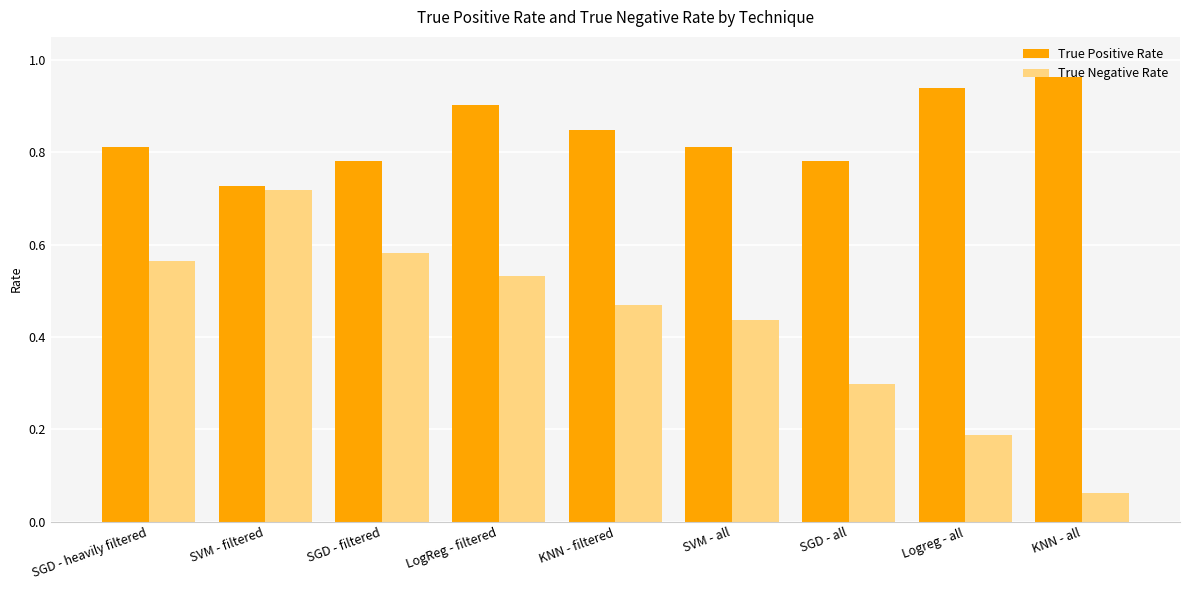

What position from the right is SVM - all?

4